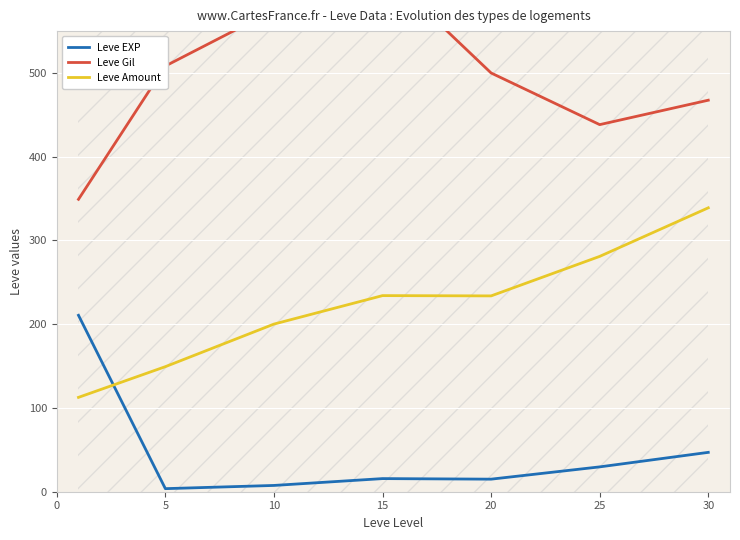

The Leve EXP series shows 6.2 at 20. True or false?

False